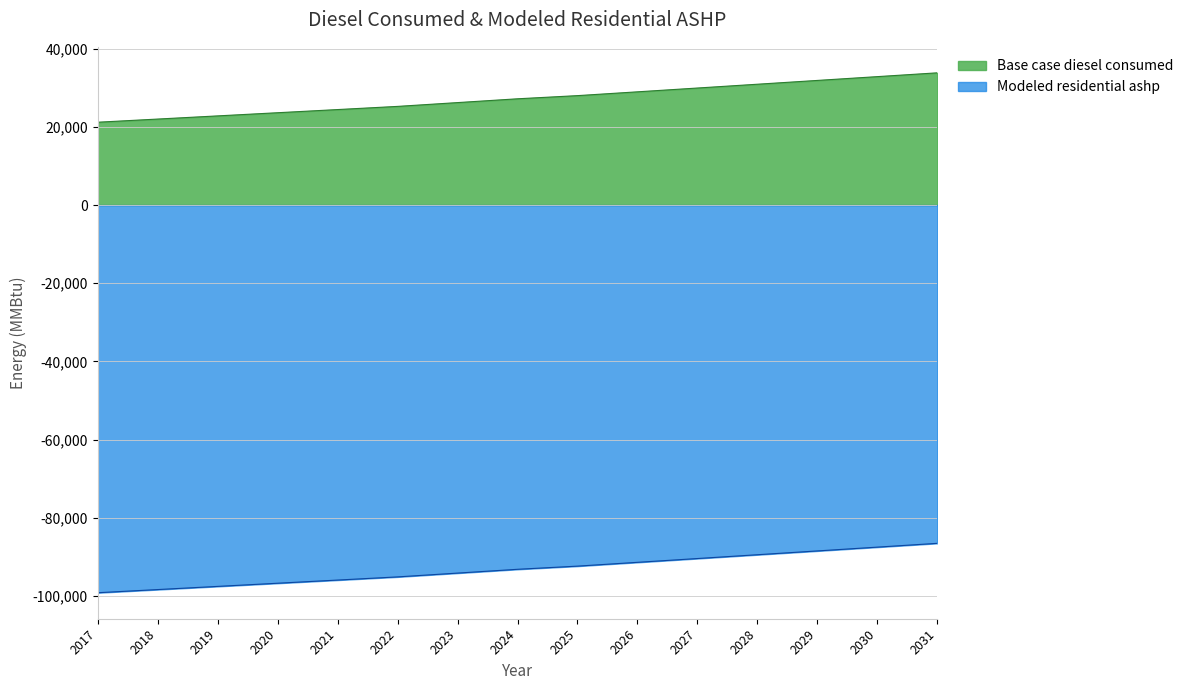

What is the spread (max minus min) of values at 2025?

120336.3